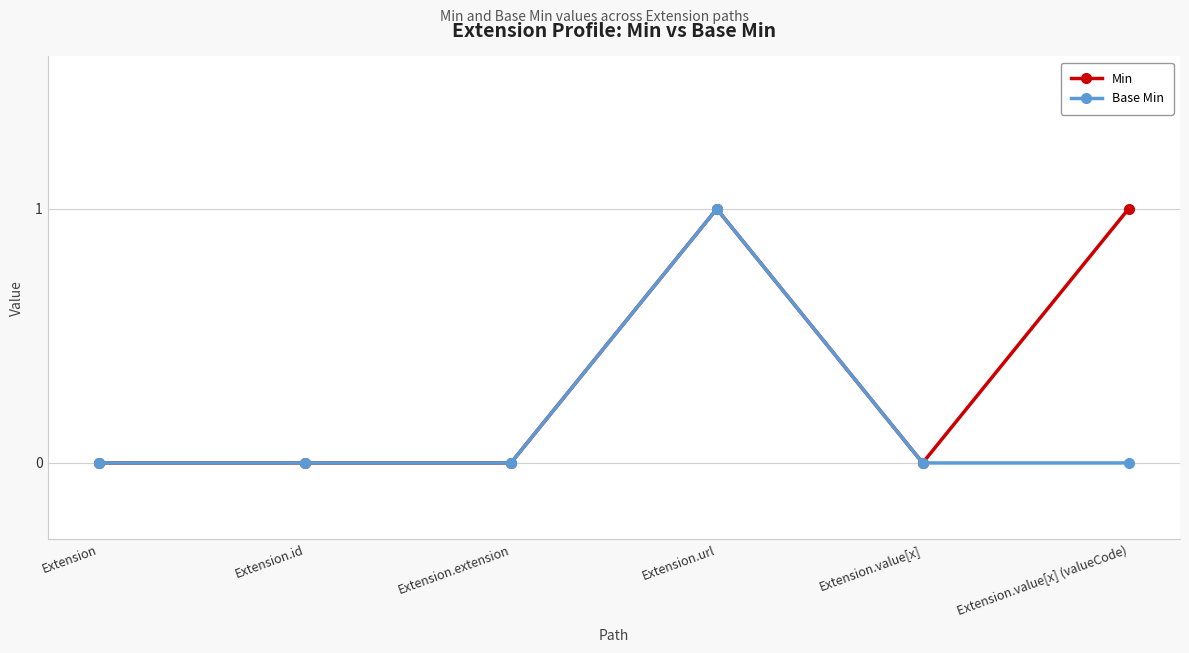

How many series are shown in this chart?

2